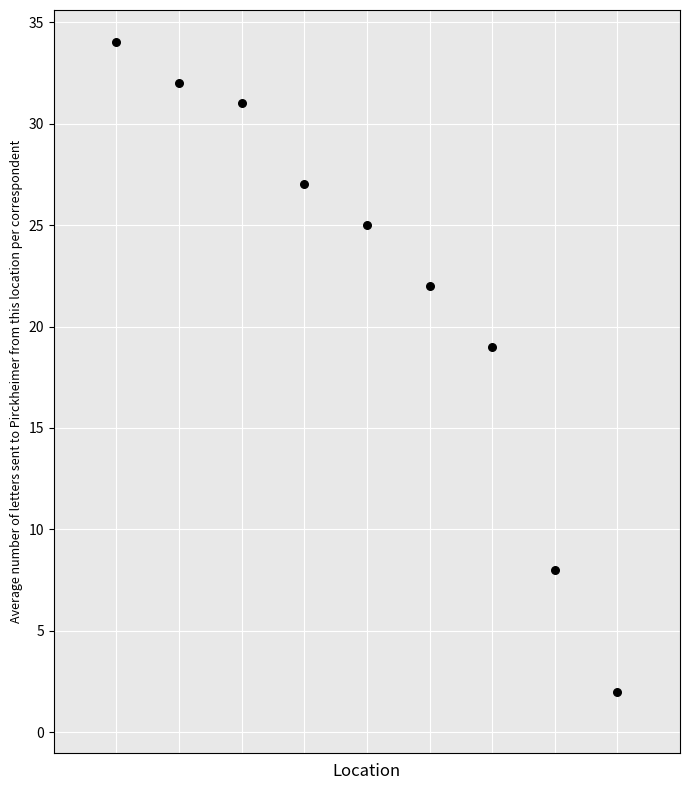

What is the range of Y values (max minus min)?

32